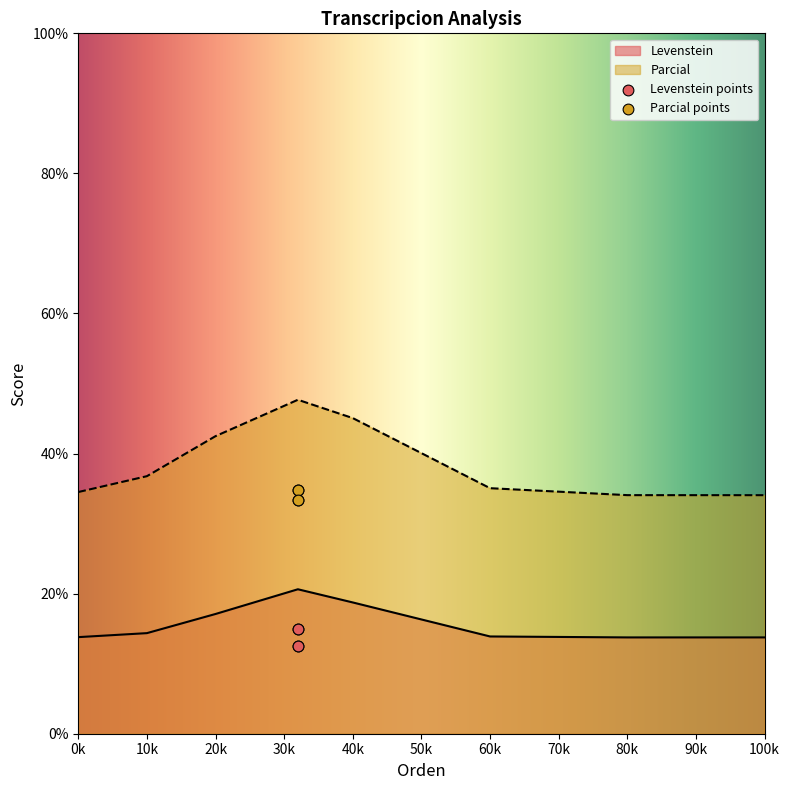

Which series has the largest total across all categories?

Parcial